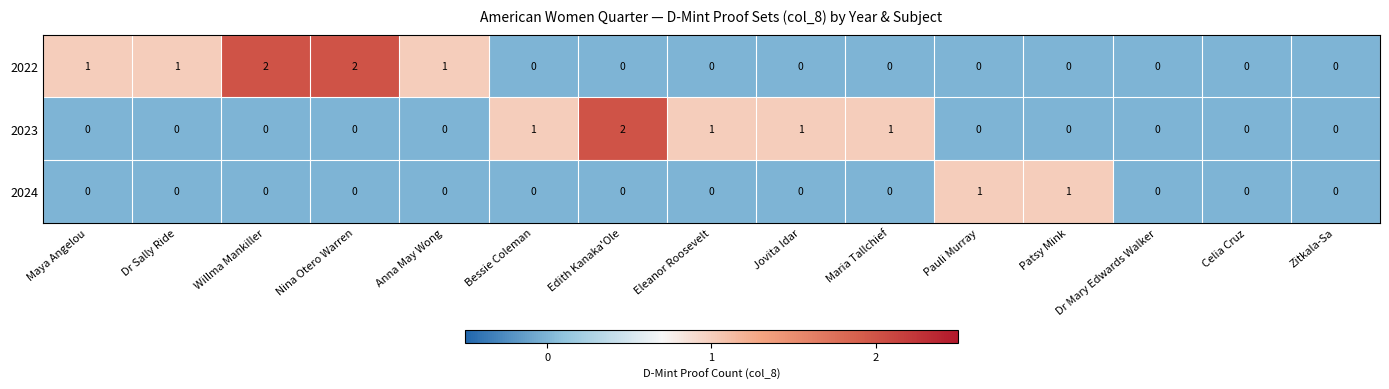

Is it true that 2023 equals 0 at Maria Tallchief?

False